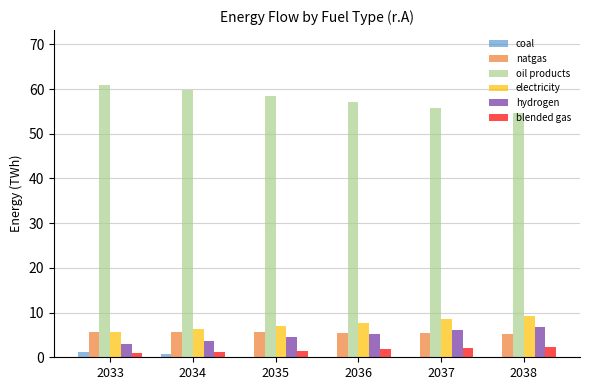

Which series has the largest total across all categories?

oil products